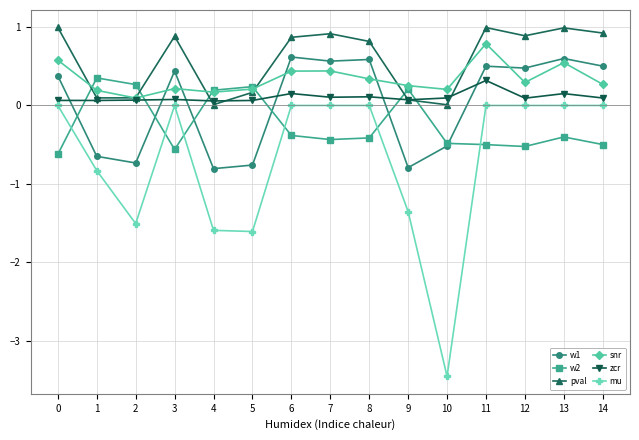

What is the spread (max minus min) of values at 6?

1.3